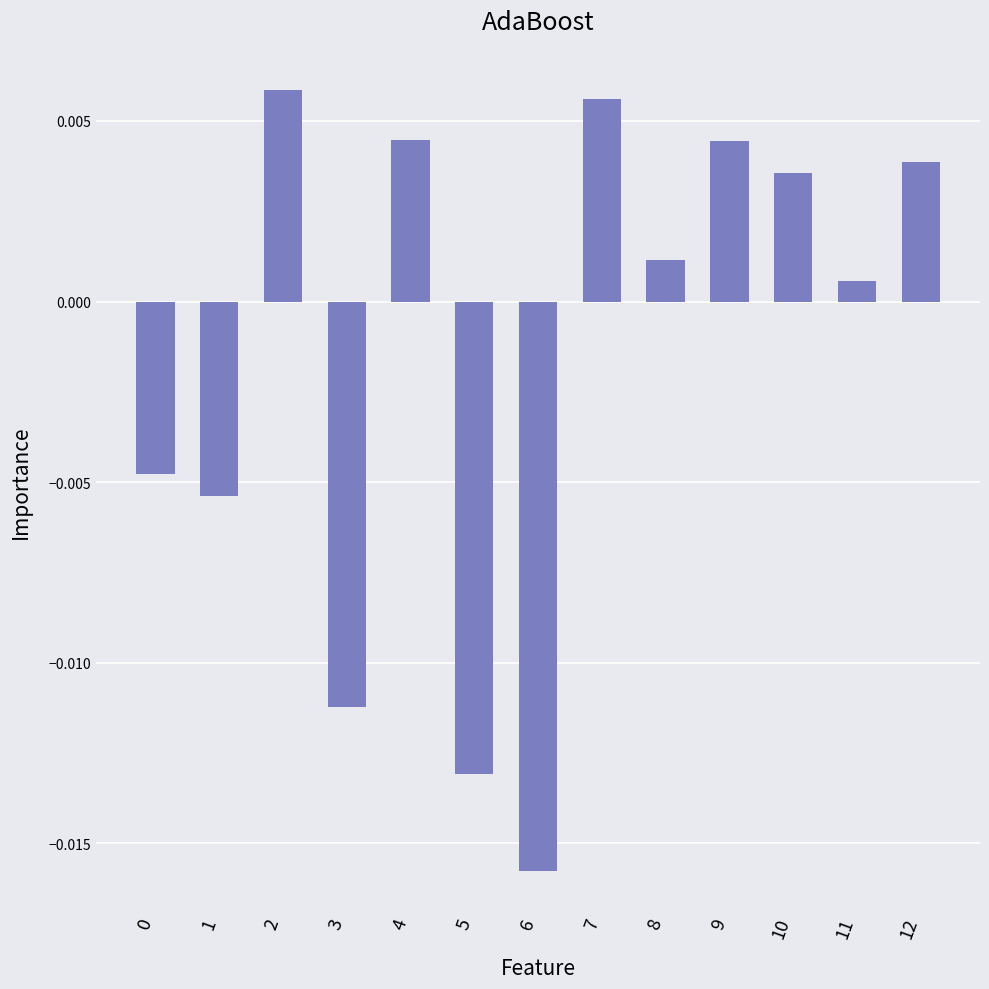

Which category has the lowest value across all series?

6